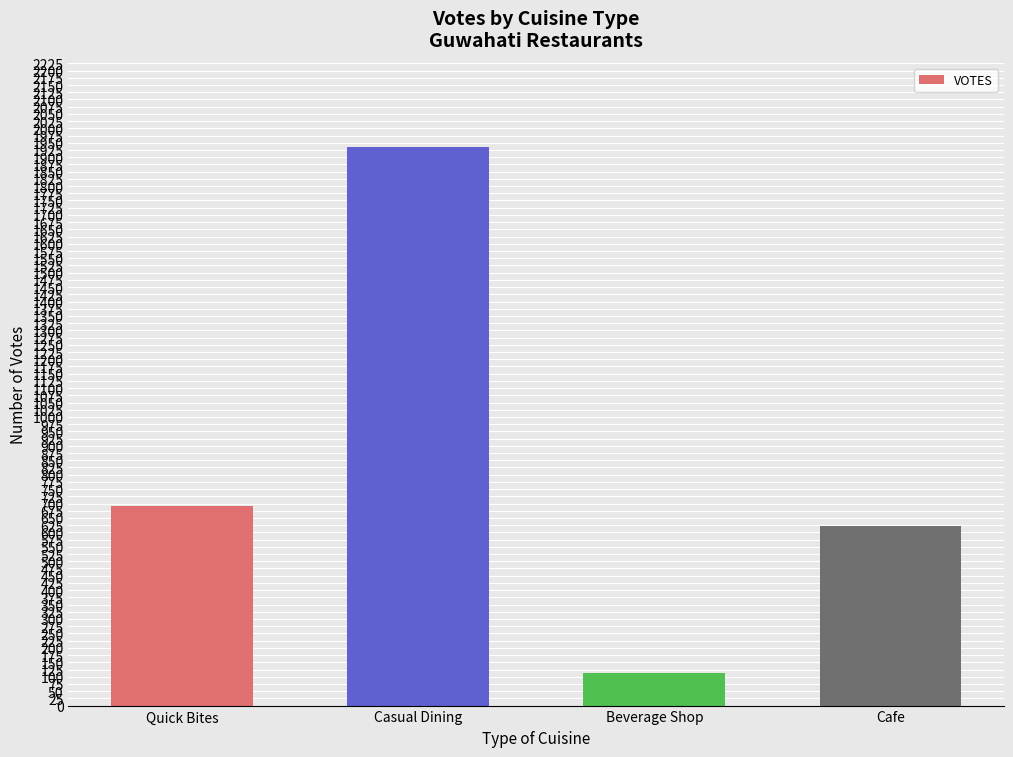

Is it true that the value at Casual Dining is 1205?

False